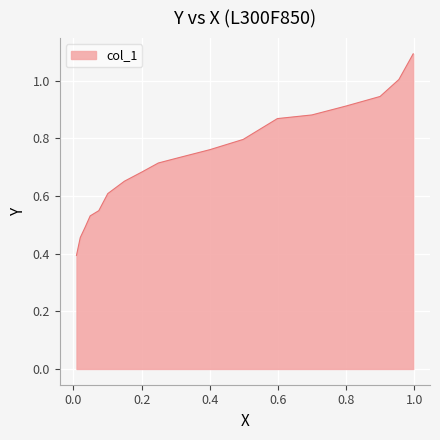

True or false: the data shows 1.1 at 0.9972.

True